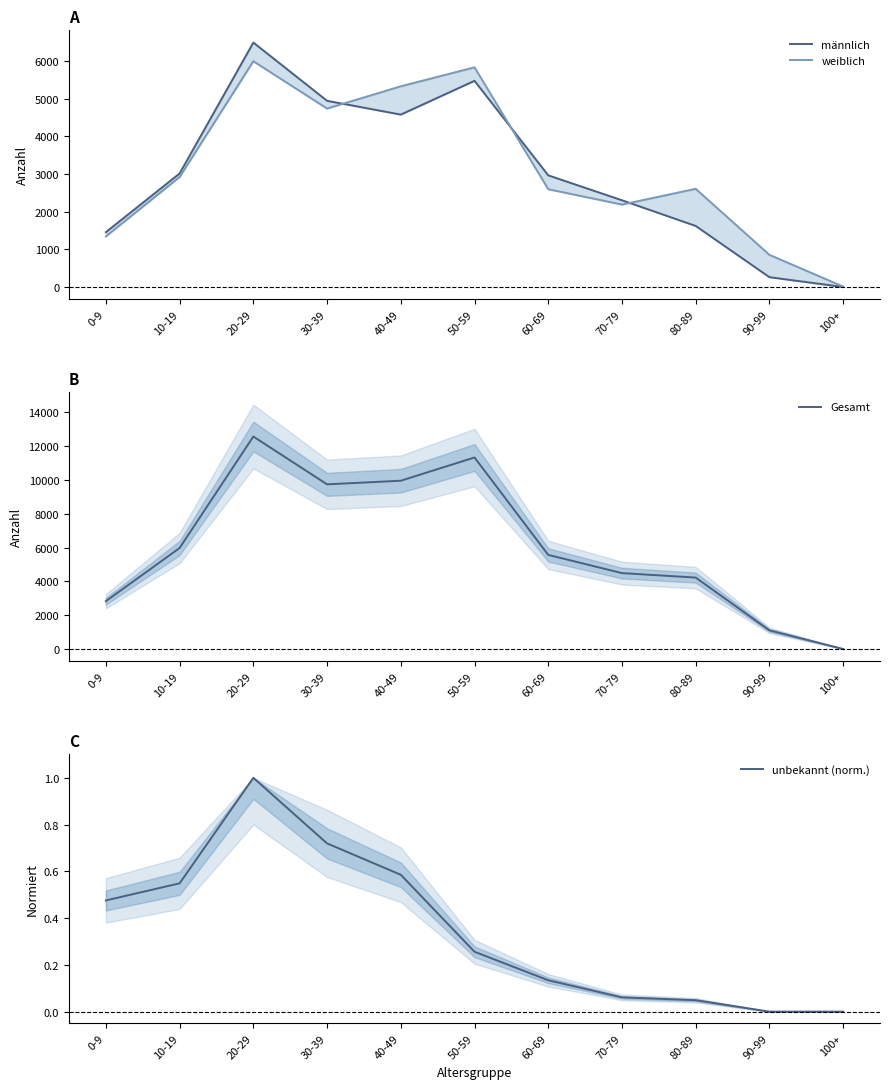

In weiblich, how many points are higher than both neighbors (excluding endpoints)?

3